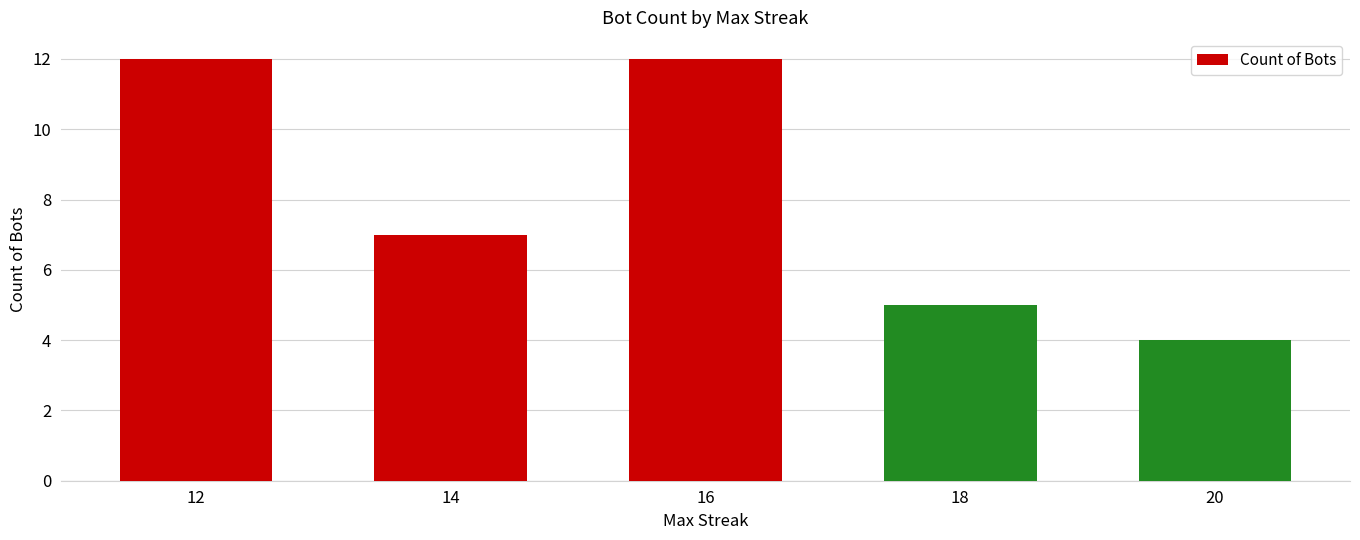

Approximately how many times larger is the value at 20 compared to 18?

0.8